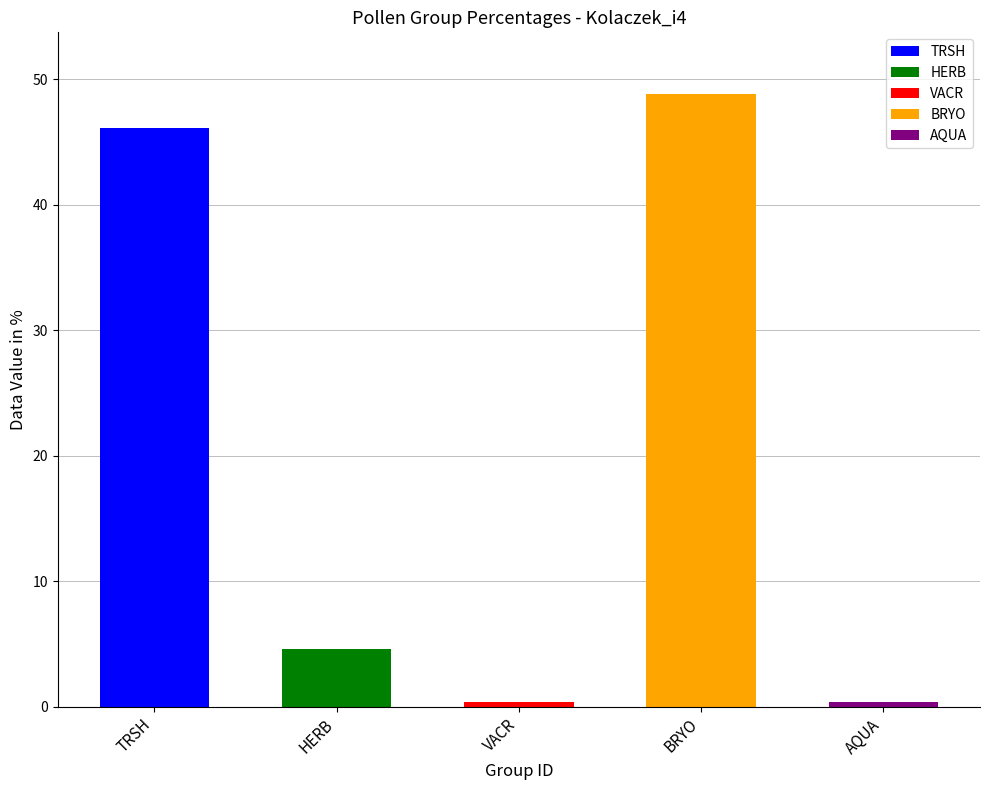

Is it true that the value at TRSH is 26.9?

False